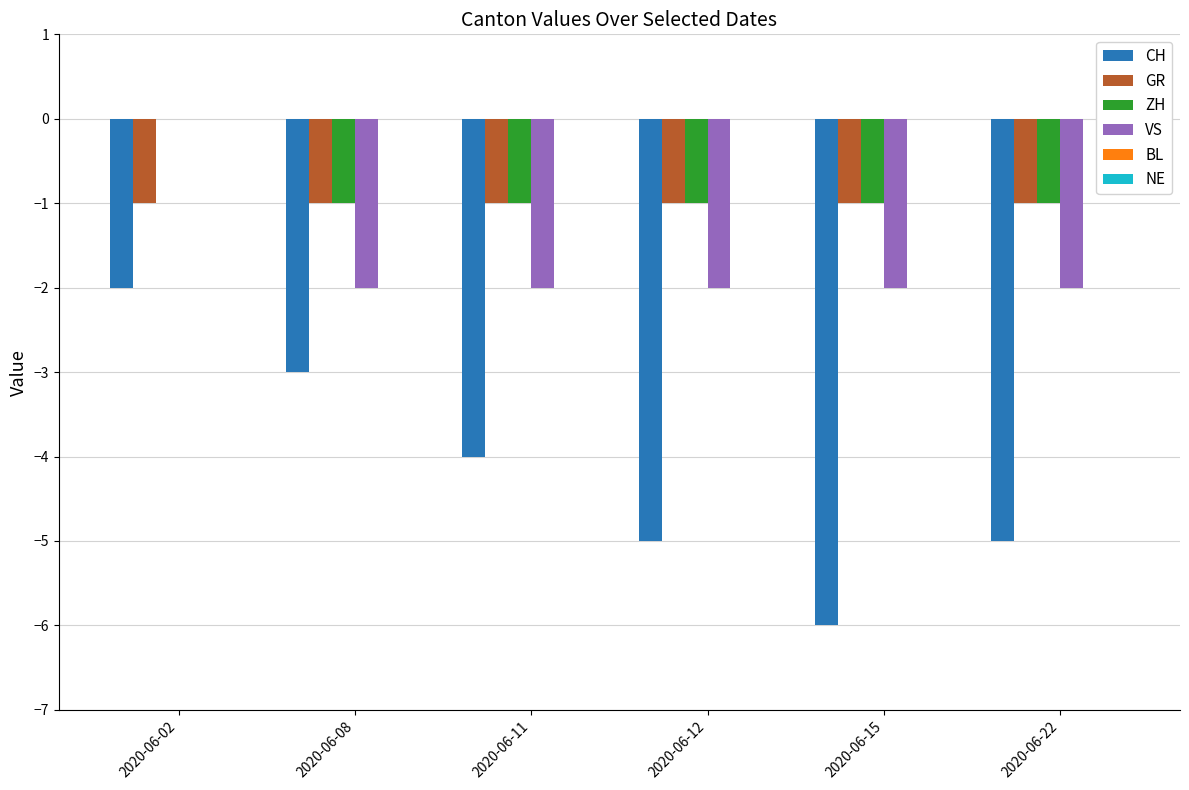

At which category is the sum across all series the highest?

2020-06-02